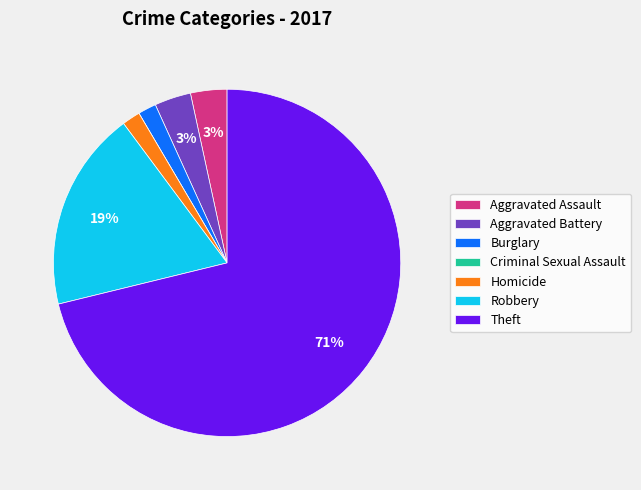

Between Aggravated Assault and Theft, which is larger?

Theft